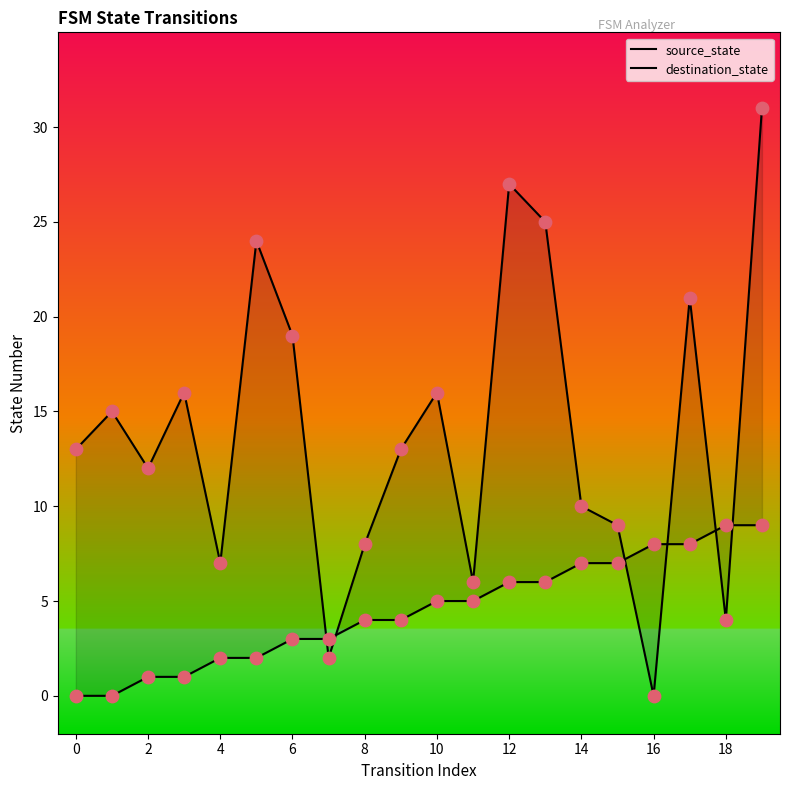

What are all the series names shown in the legend?

source_state, destination_state